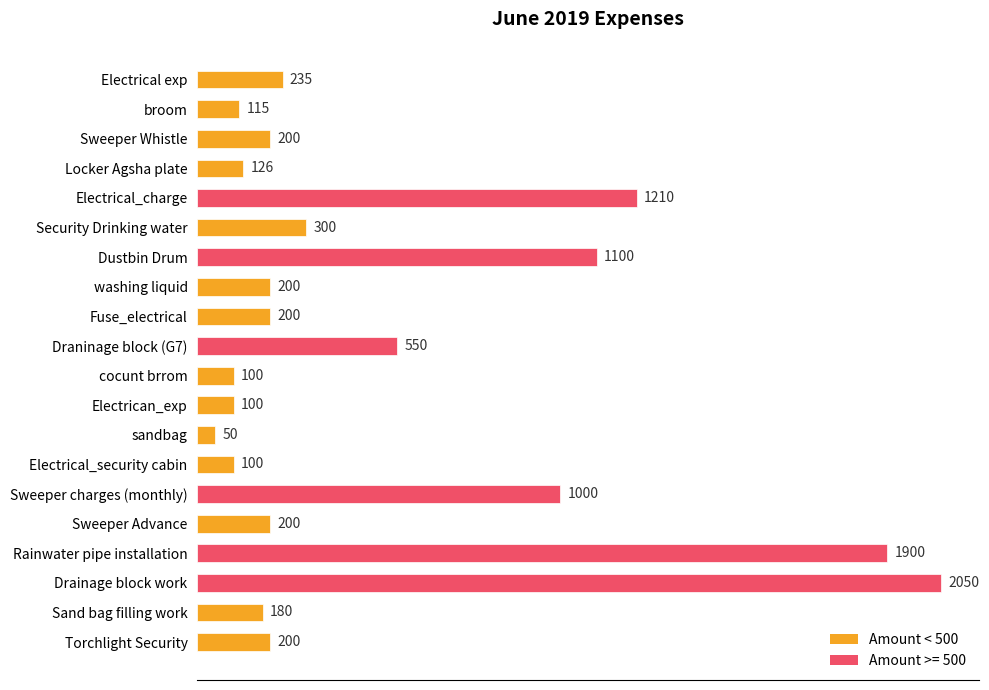

What is the difference between the maximum and second lowest values?

1950